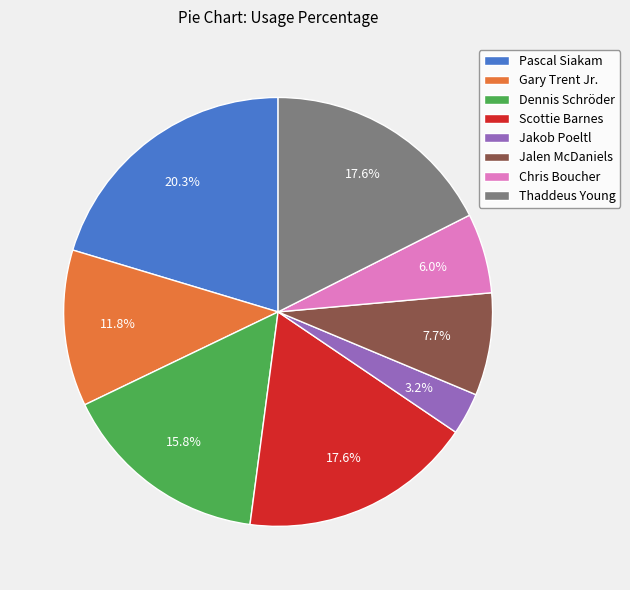

Which slice is the largest?

Pascal Siakam